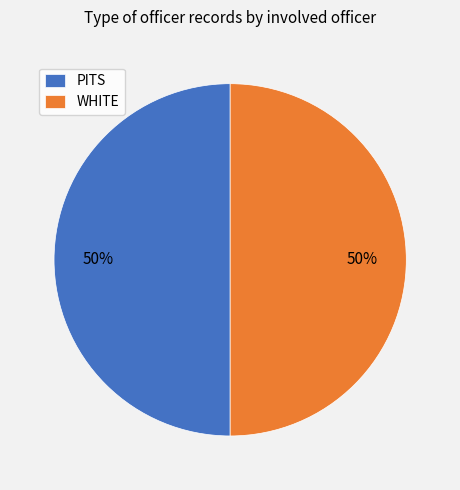

To the nearest percent, what is the combined percentage of WHITE and PITS?

100%